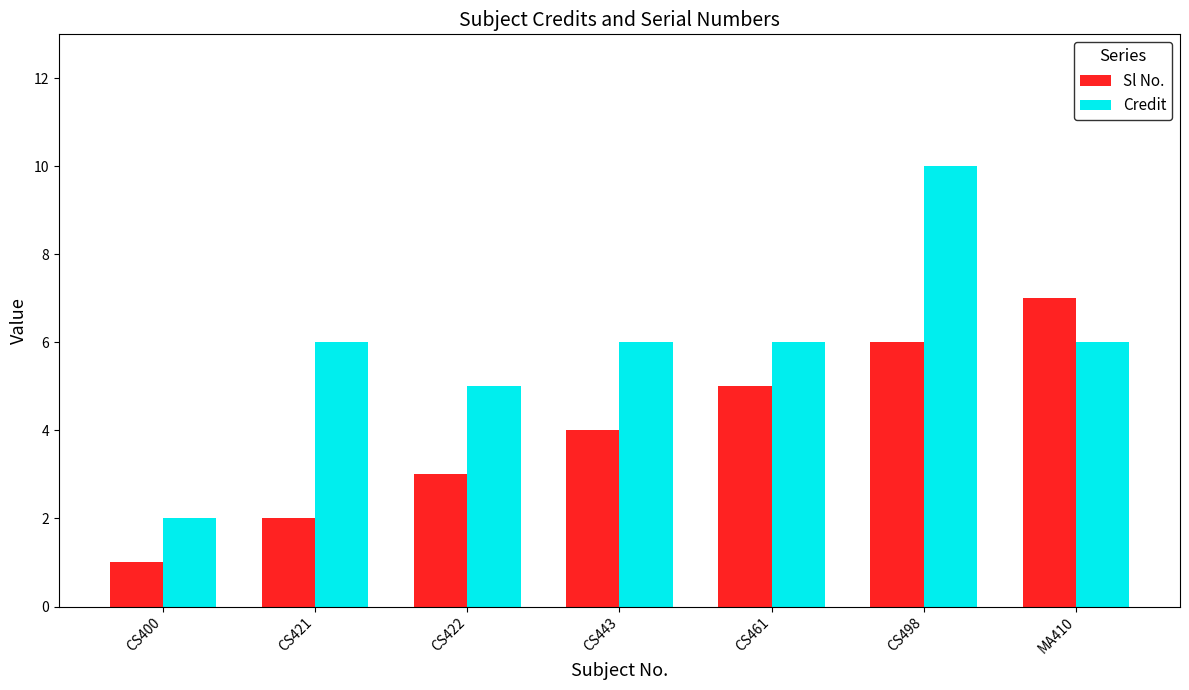

What is the approximate value of Sl No. at CS498?

6